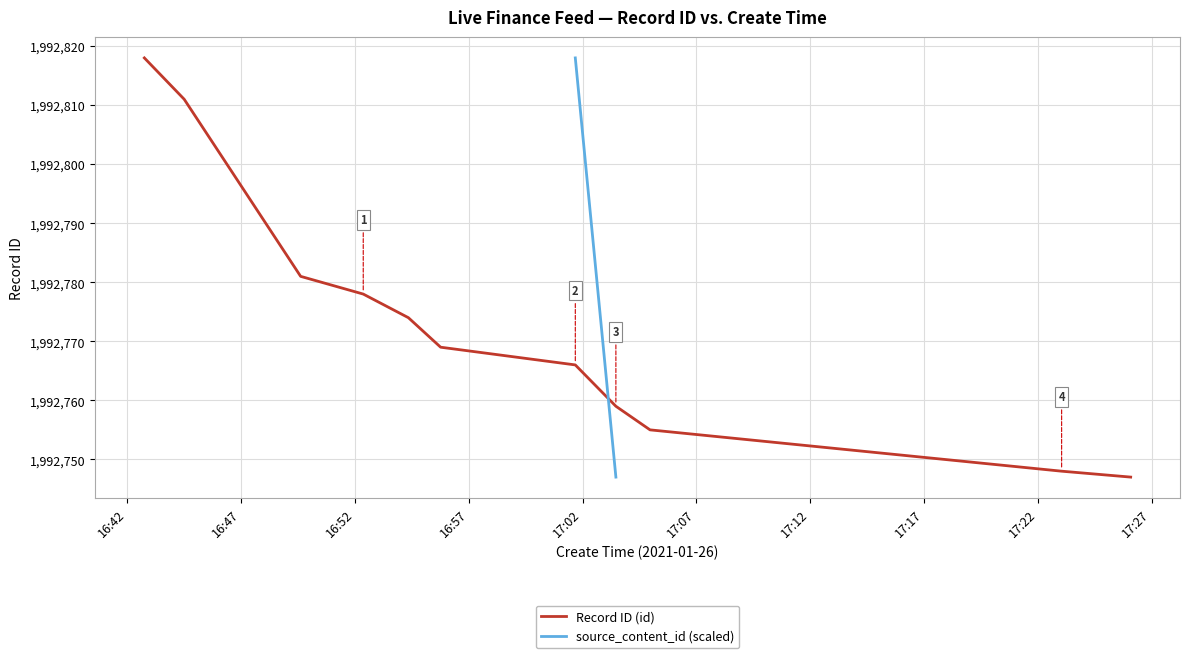

What is the sum of the values at 2021-01-26 17:23:03 and 2021-01-26 17:03:28?

3985507